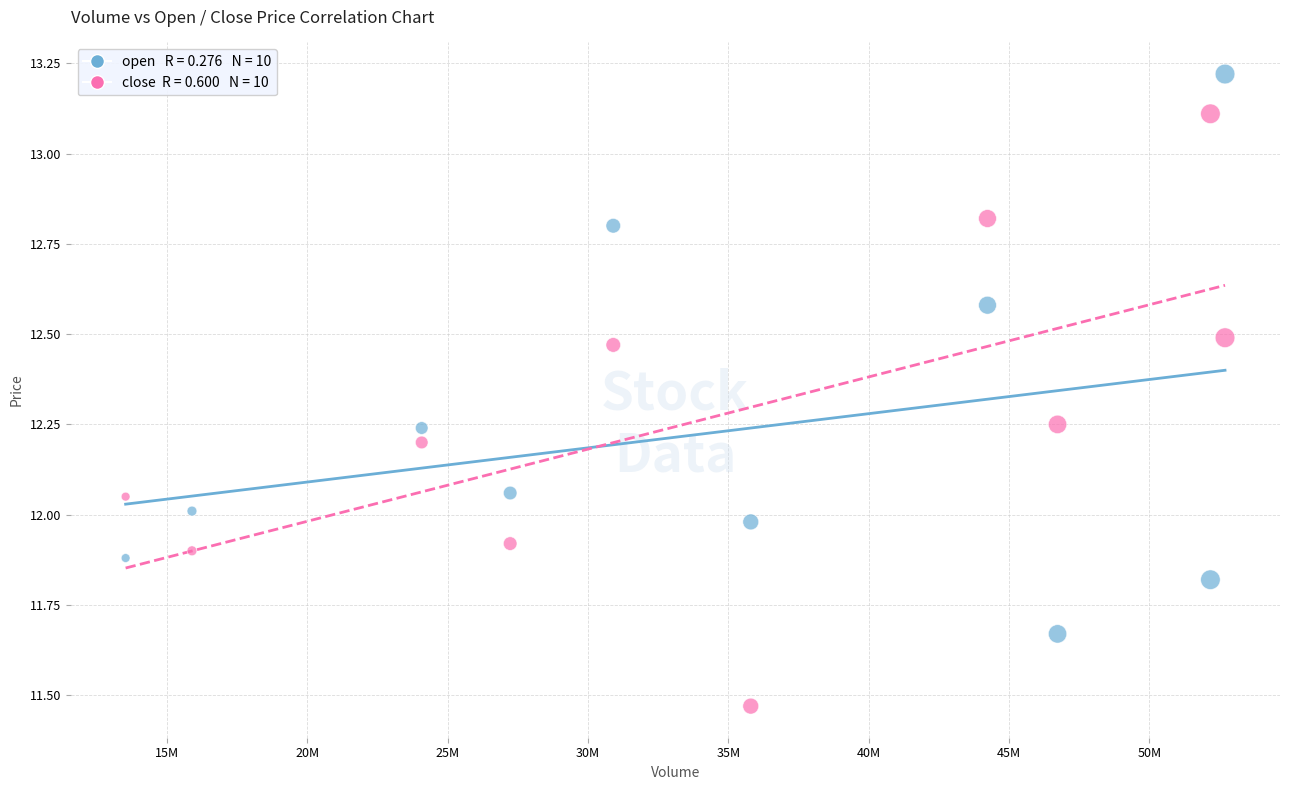

Across all data points, what is the range of X values (max minus min)?

39161882.0